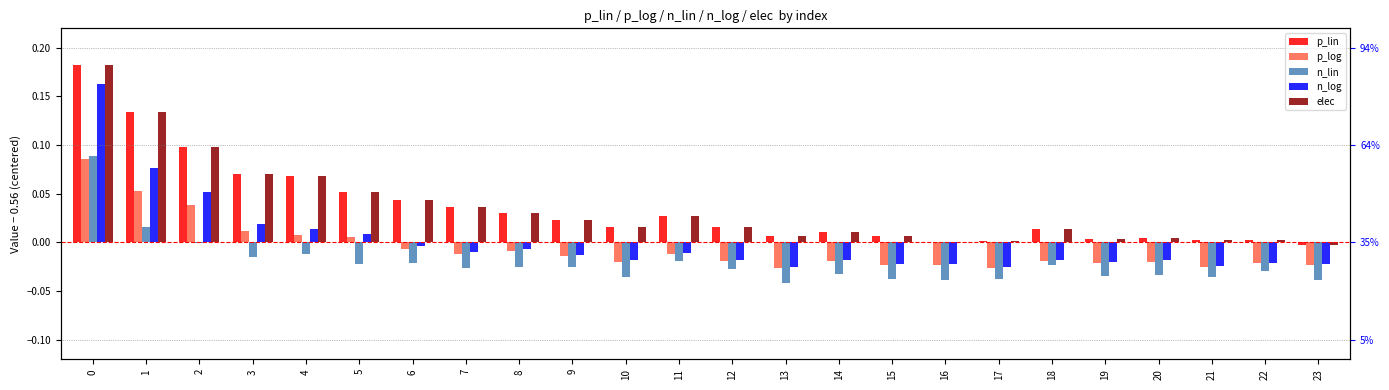

The value of elec at 1 is 0.1. True or false?

True